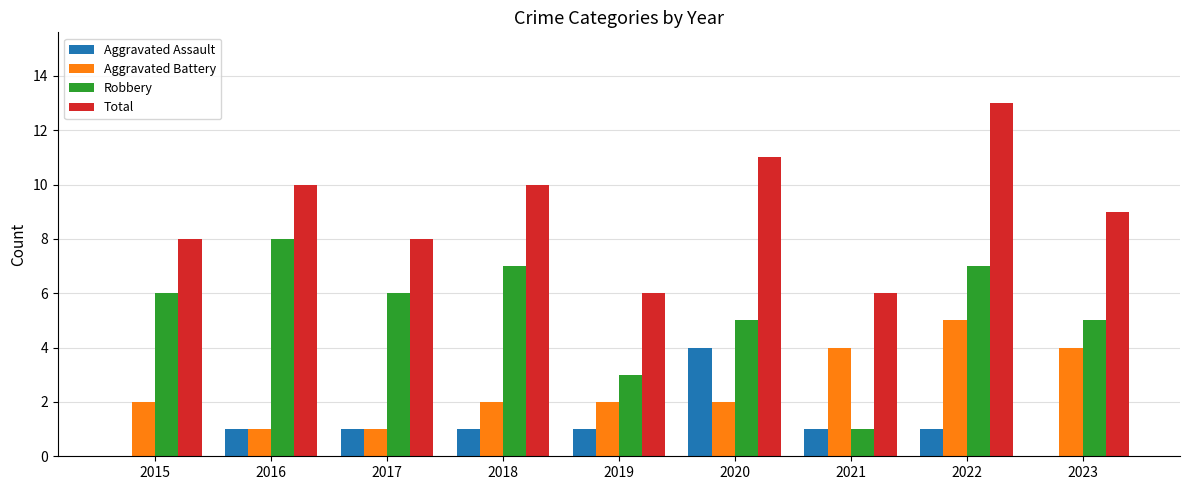

What is the spread (max minus min) of values at 2017?

7